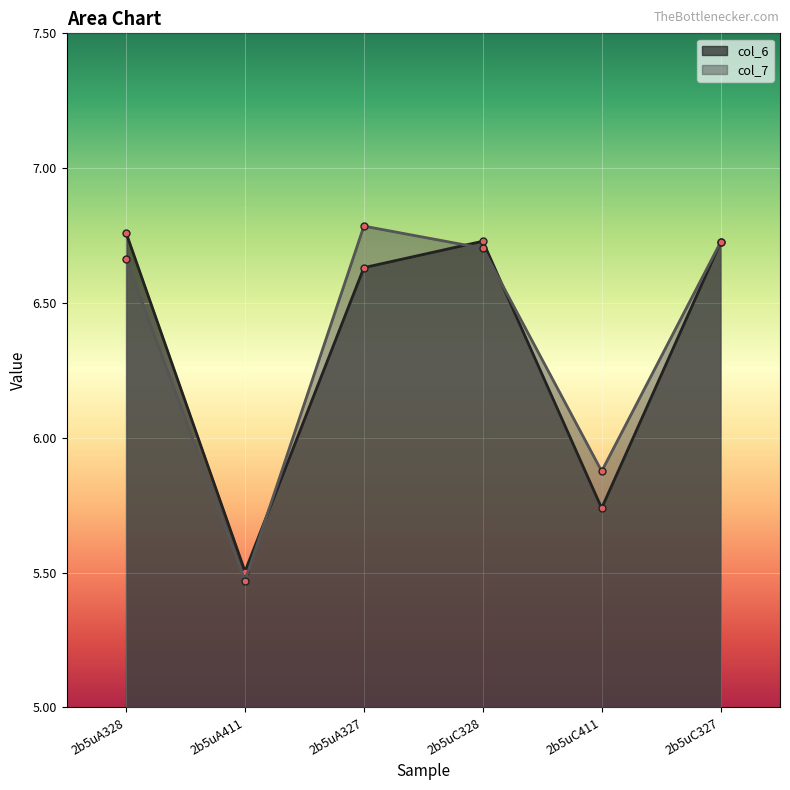

What are all the series names shown in the legend?

col_6, col_7